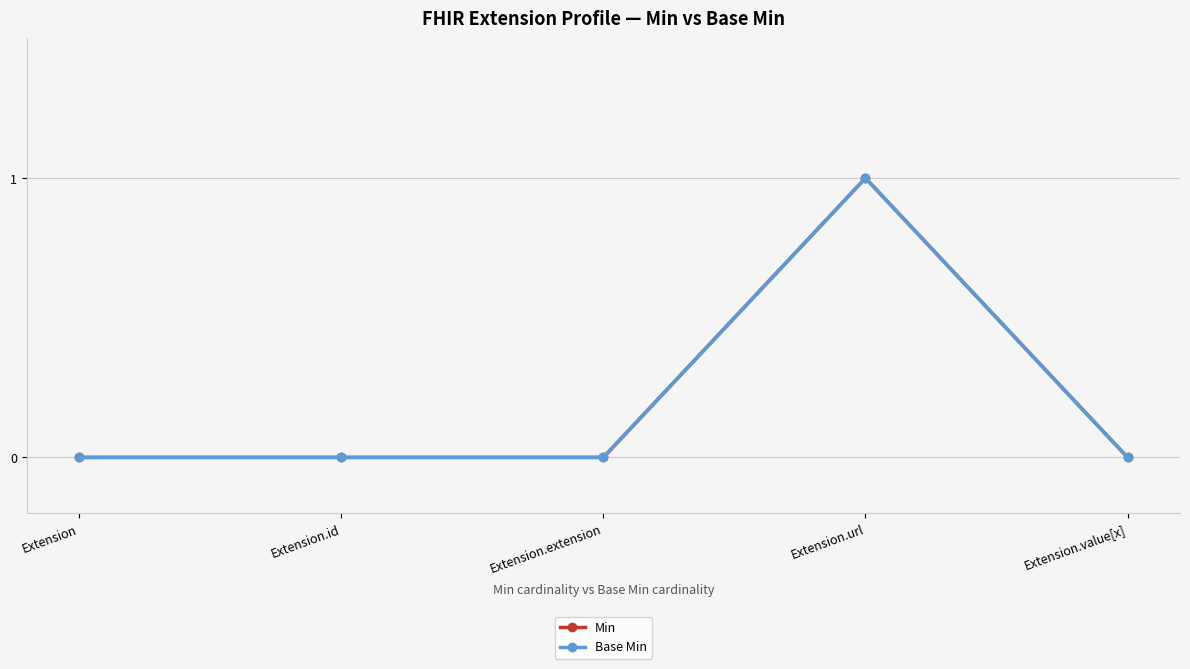

Which label corresponds to the largest value in the chart?

Extension.url